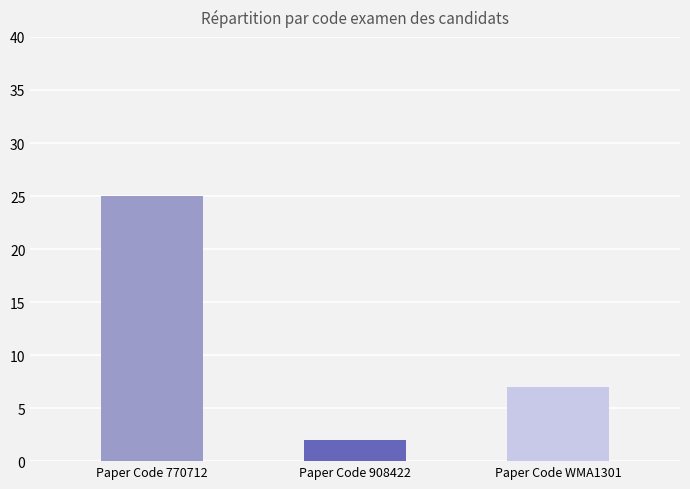

What is the value of the 2nd bar from the left?

2